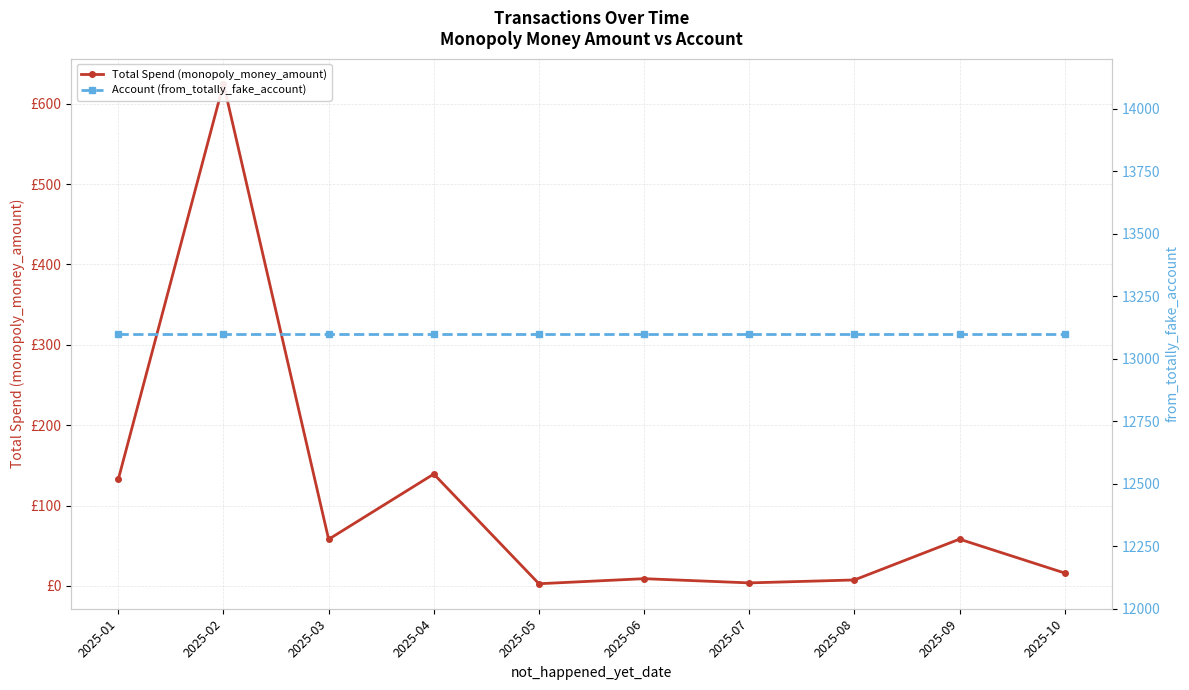

What is the difference between the second highest and minimum values in the Total Spend (monopoly_money_amount) series?

136.5